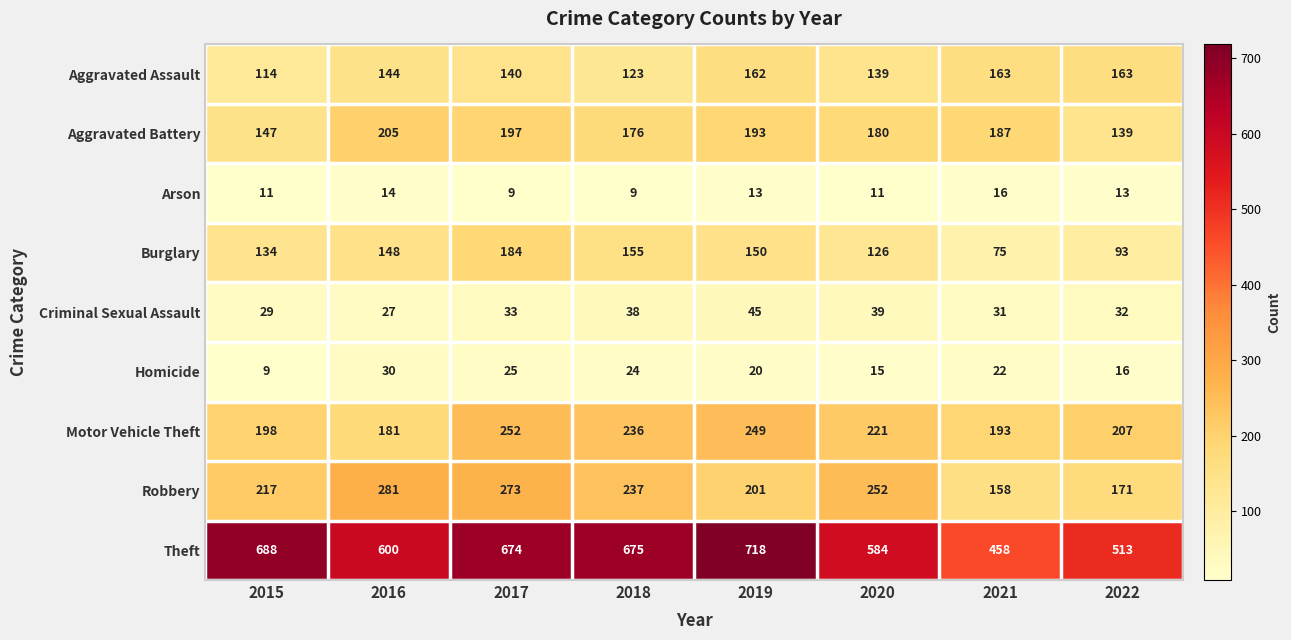

True or false: Aggravated Assault has a value of 114 at 2015.

True